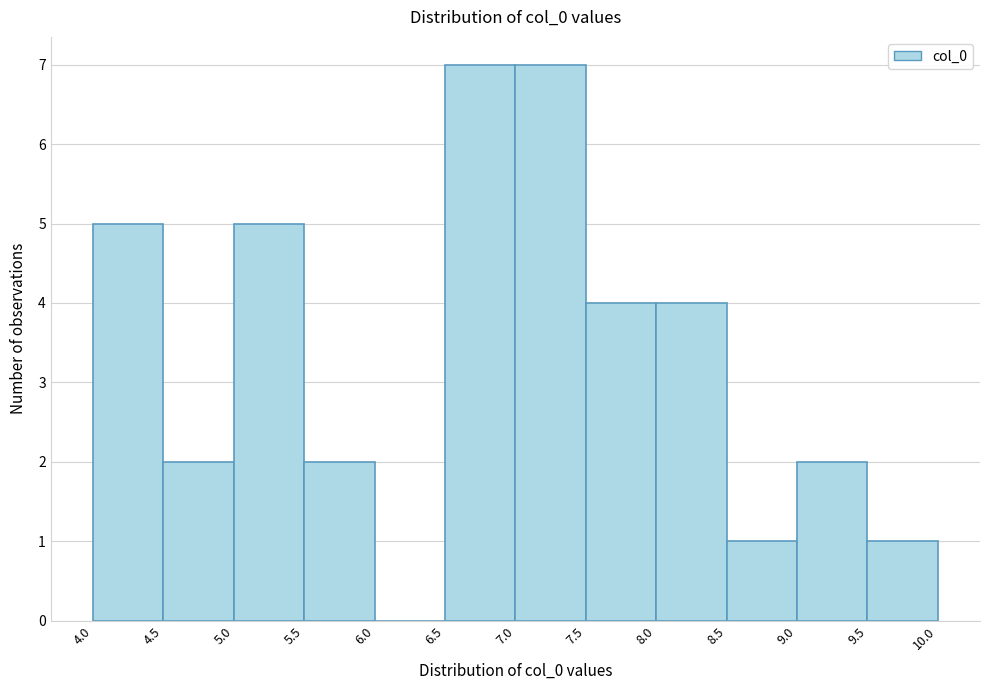

Reading left to right, transcribe this chart: for each bar, give the range it covers on the x-axis and its height. The values are not printed on the chart, so give them approximately, as read against the axis.

4.0 to 4.5: 5
4.5 to 5.0: 2
5.0 to 5.5: 5
5.5 to 6.0: 2
6.0 to 6.5: 0
6.5 to 7.0: 7
7.0 to 7.5: 7
7.5 to 8.0: 4
8.0 to 8.5: 4
8.5 to 9.0: 1
9.0 to 9.5: 2
9.5 to 10.0: 1